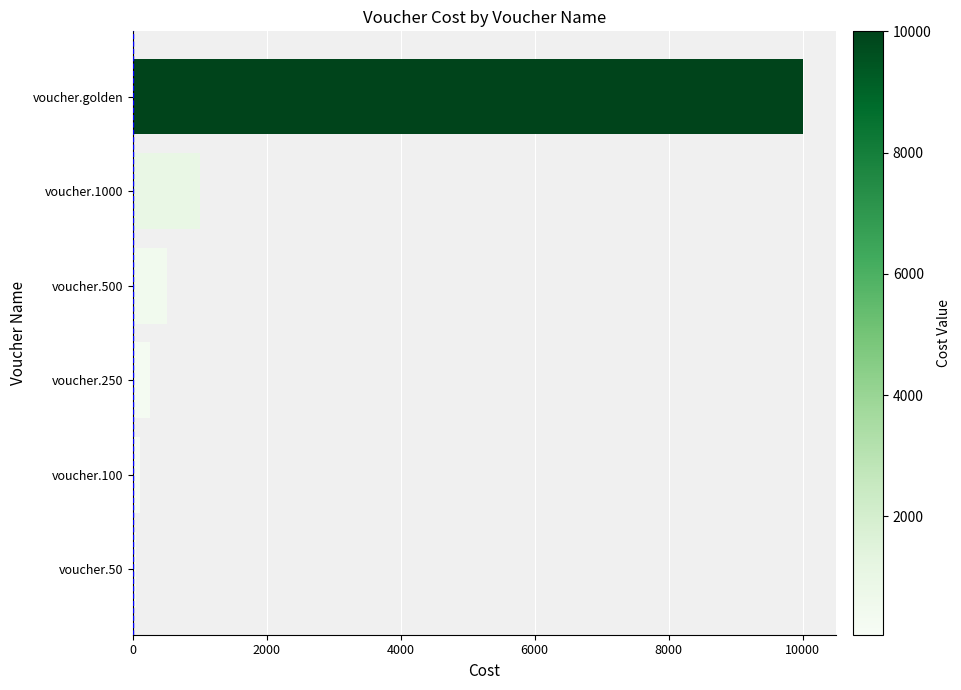

Reading bottom to top, extract all data points from this chart.

voucher.50=50	voucher.100=100	voucher.250=250	voucher.500=500	voucher.1000=1000	voucher.golden=10000